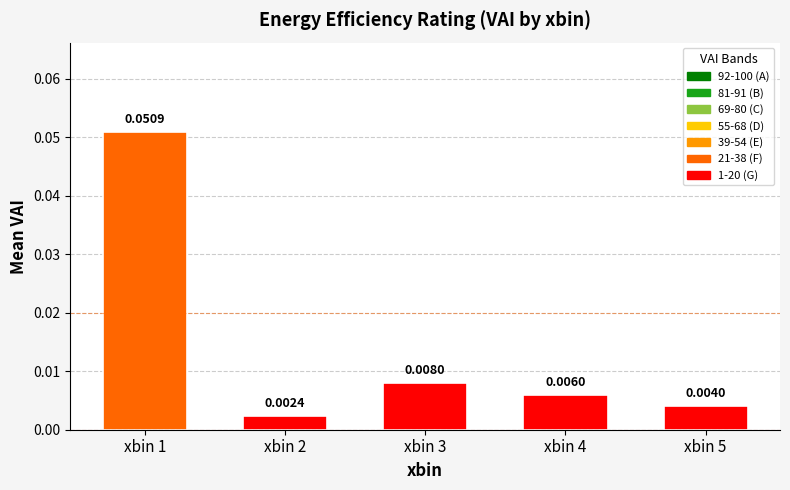

List the labels in order of value, largest first.

xbin 1, xbin 3, xbin 4, xbin 5, xbin 2